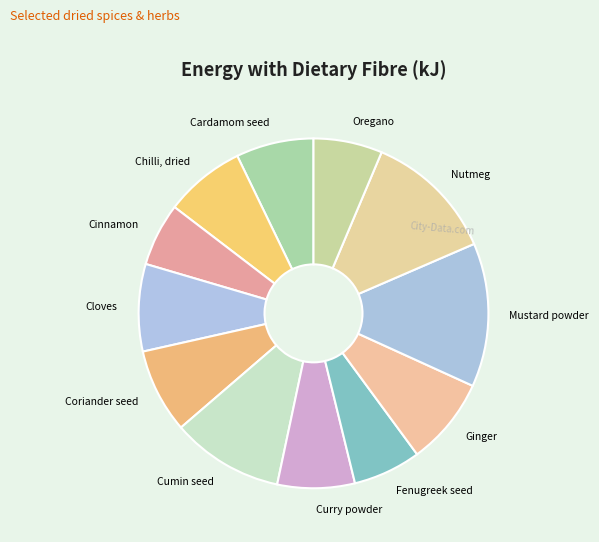

Combined, do Cardamom seed and Curry powder account for over 50%?

No